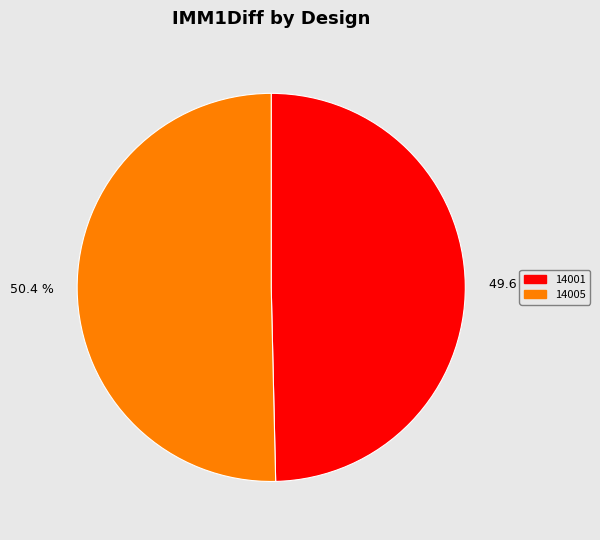

To the nearest percent, what percentage of the pie is 14001?

50%